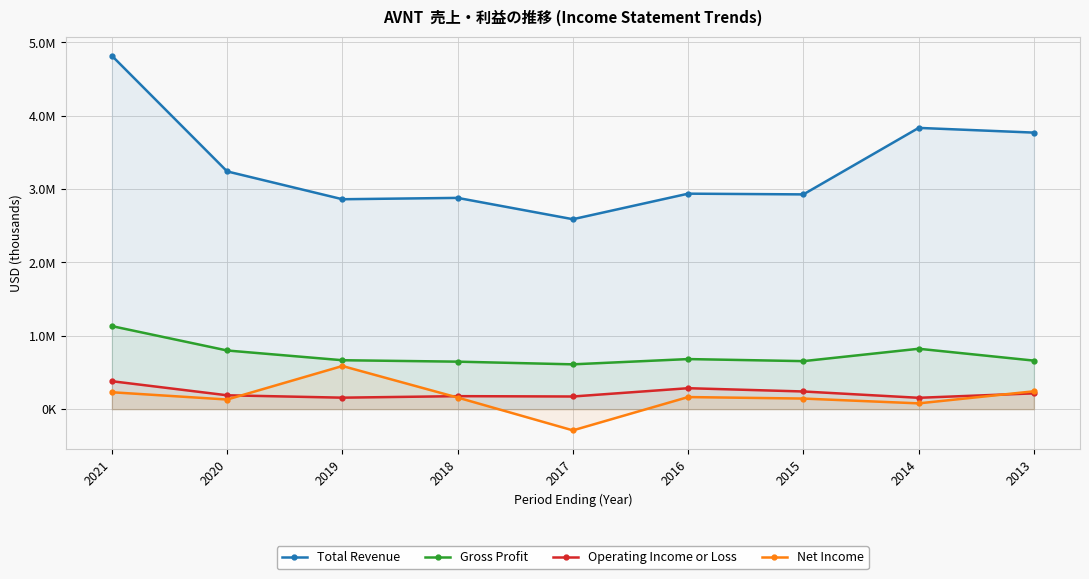

The Total Revenue series shows 2938600 at 2016. True or false?

True